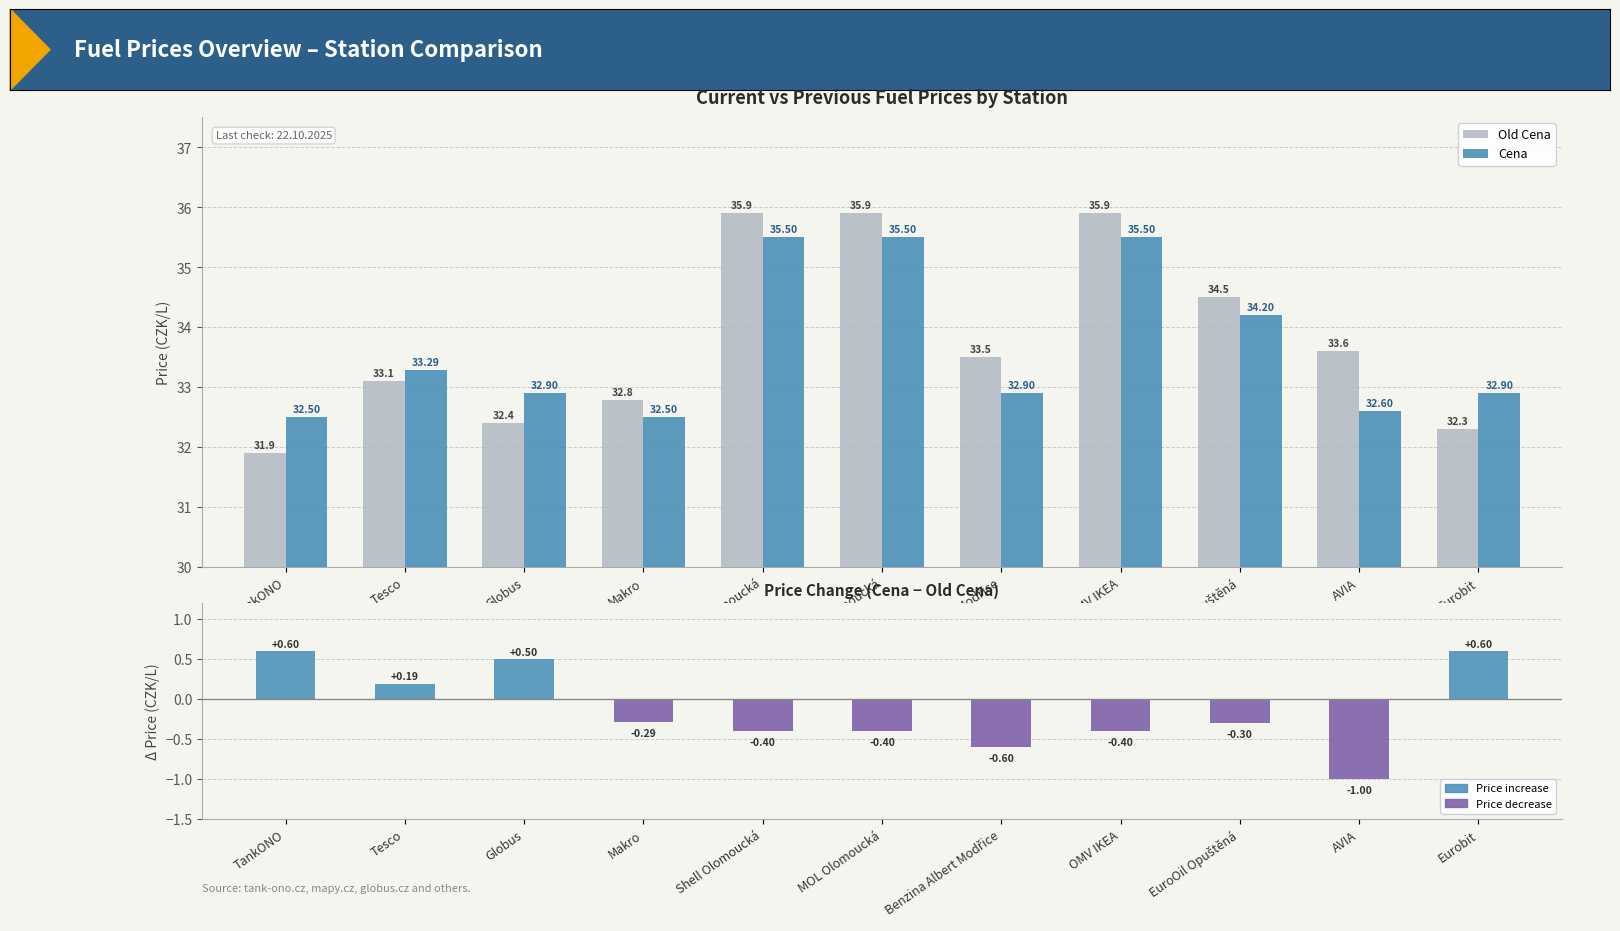

At which label is Delta Cena closest to 0?

Tesco